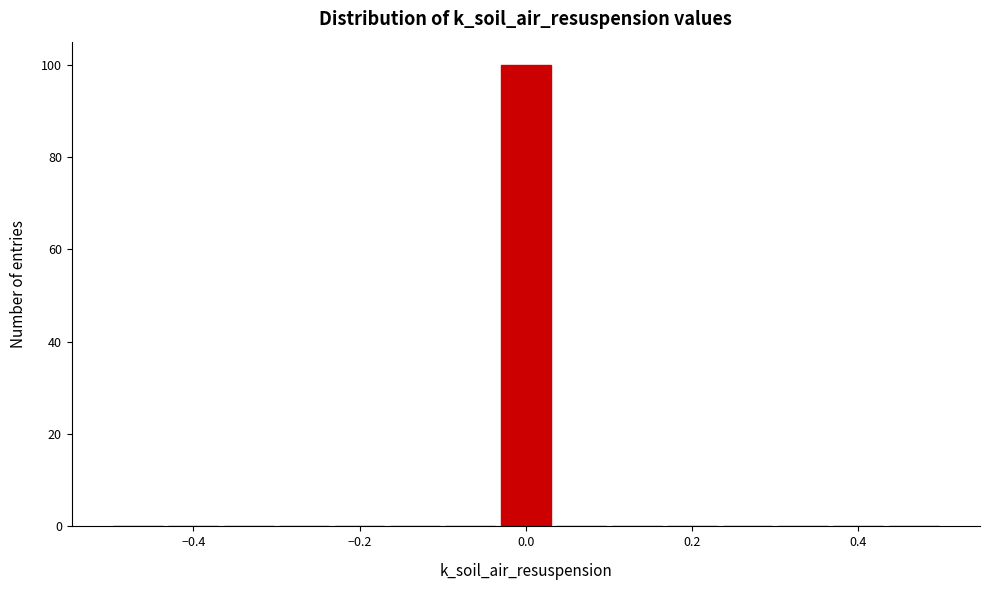

Read against the x-axis, roughly where is the centre of the tallest bar?

0.00